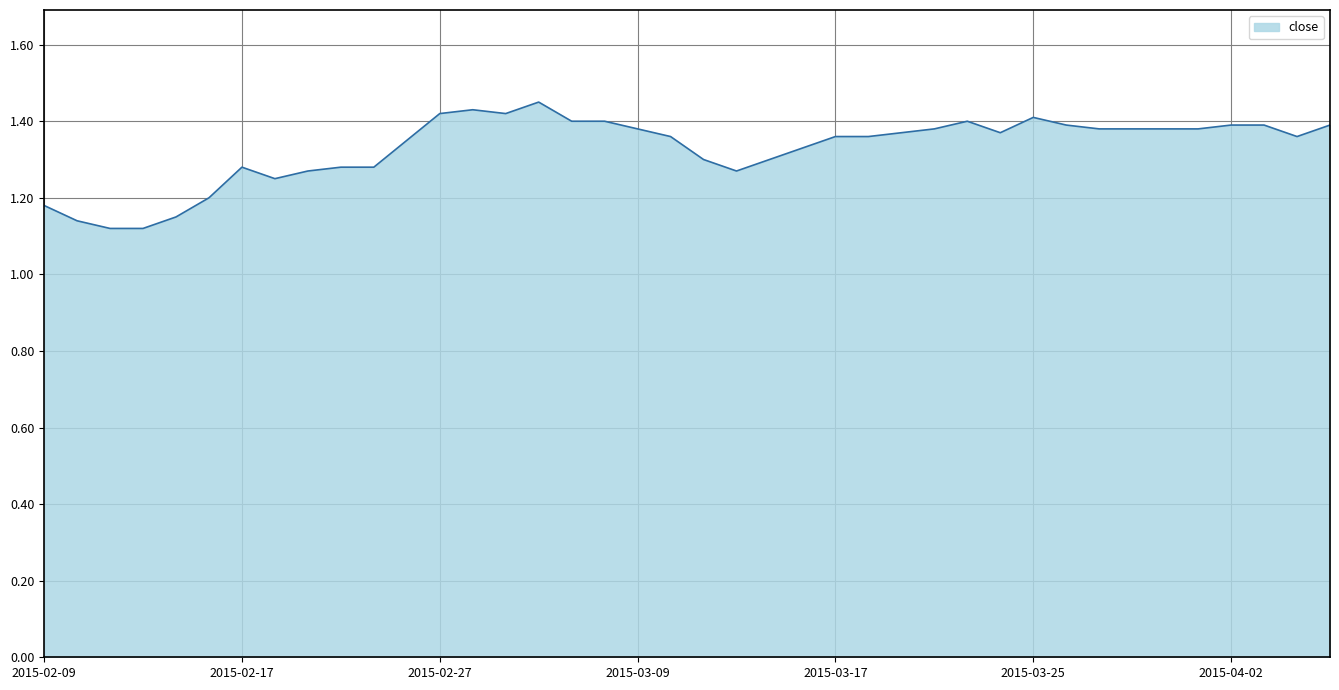

What is the difference between the maximum and minimum values?

0.3